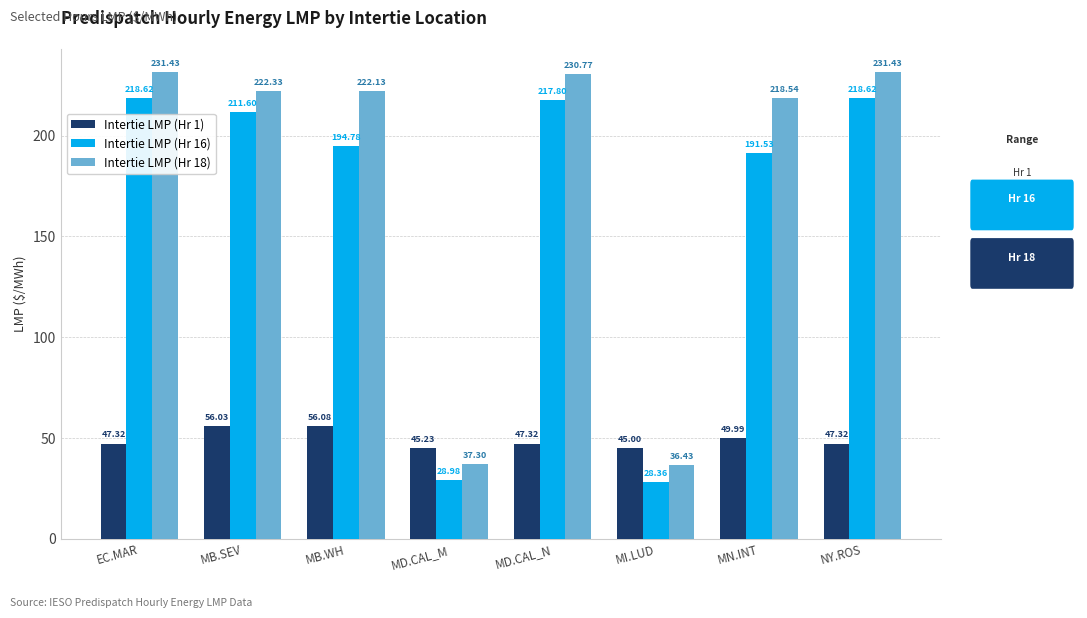

Does the chart contain any negative values?

No